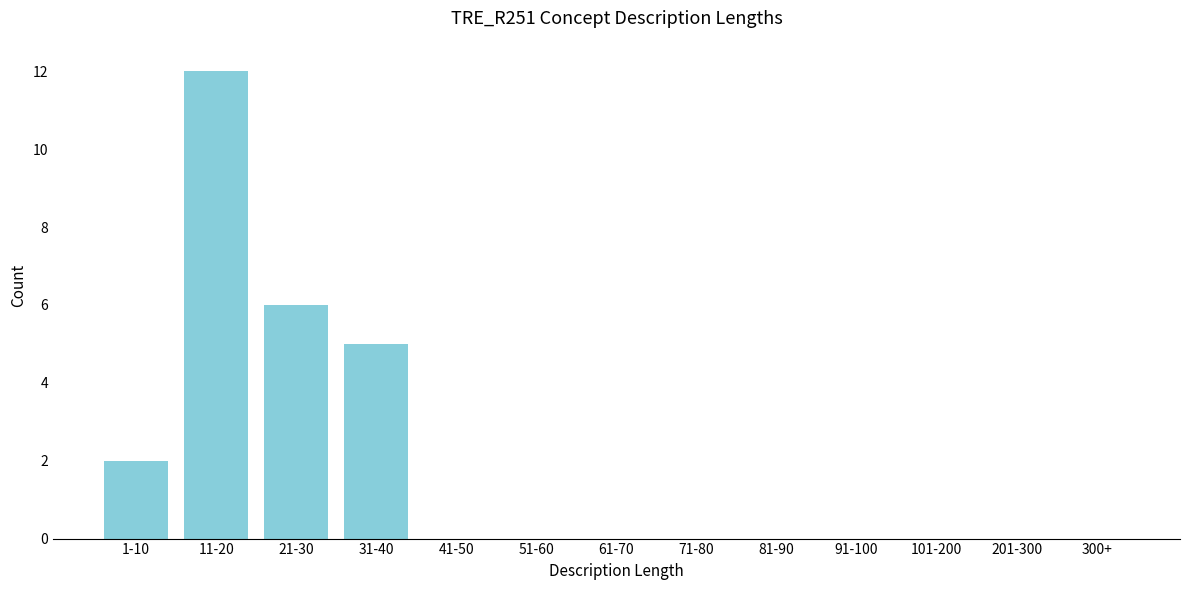

Reading right to left, transcribe all the data shown in this chart.

300+=0	201-300=0	101-200=0	91-100=0	81-90=0	71-80=0	61-70=0	51-60=0	41-50=0	31-40=5	21-30=6	11-20=12	1-10=2